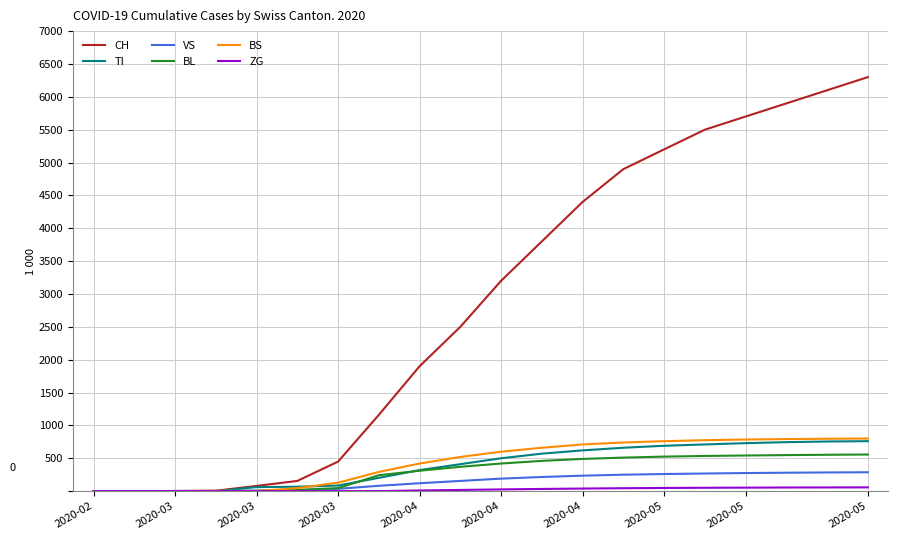

Which series has the widest spread of values?

CH